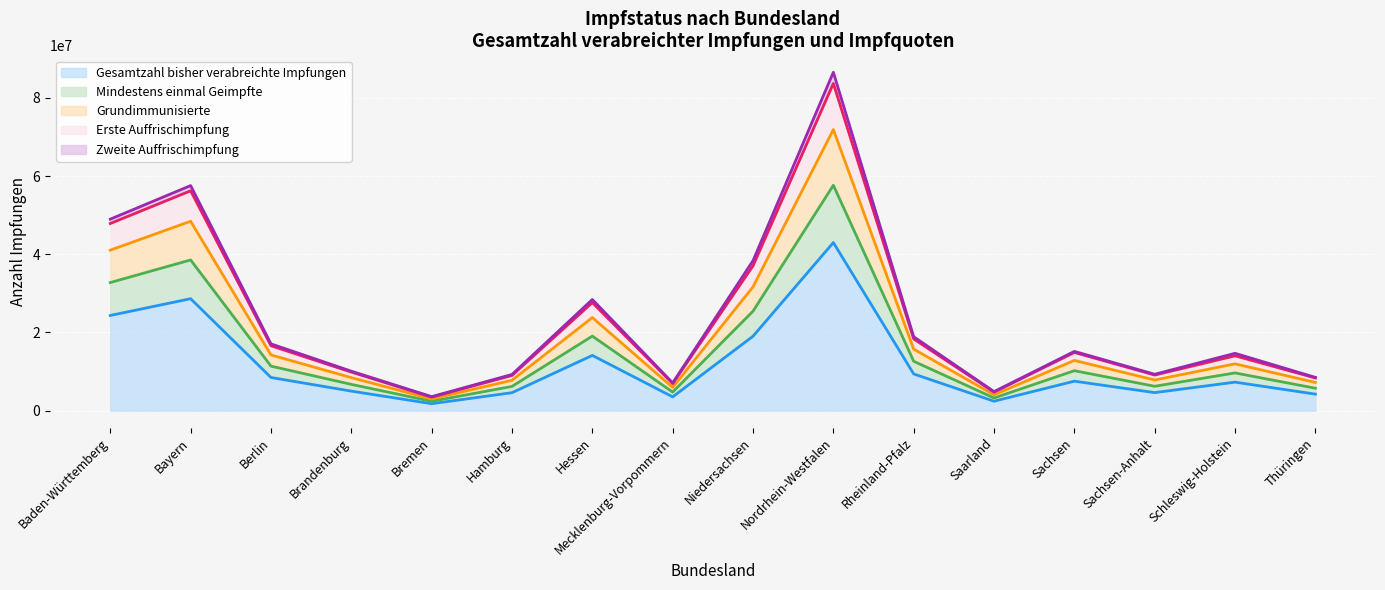

Is it true that Gesamtzahl bisher verabreichte Impfungen equals 9394083 at Rheinland-Pfalz?

True